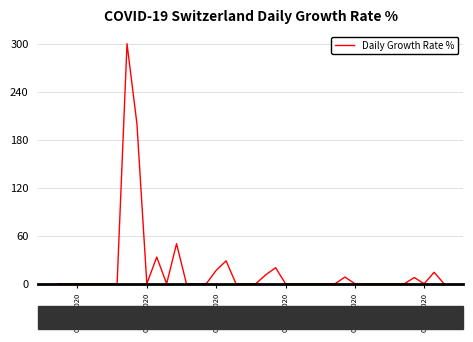

What is the maximum value shown in the chart?

300.0